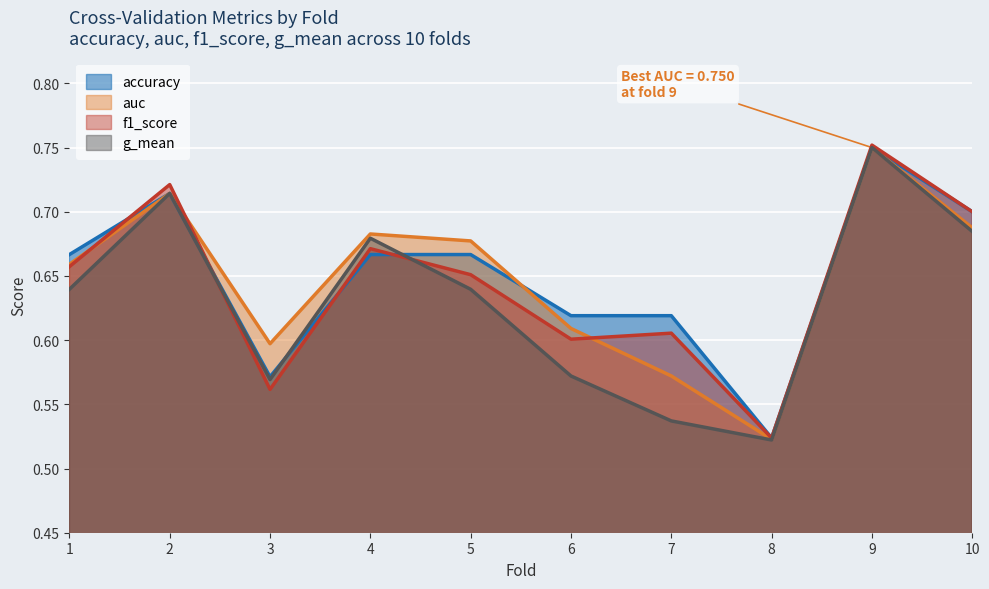

True or false: auc has a value of 0.7 at 5.

True